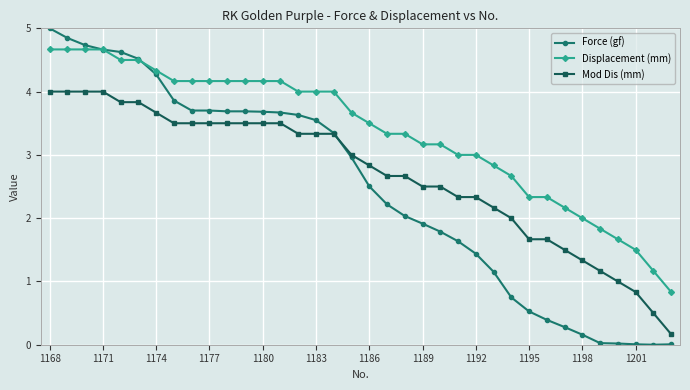

Which series has the largest total across all categories?

Displacement (mm)